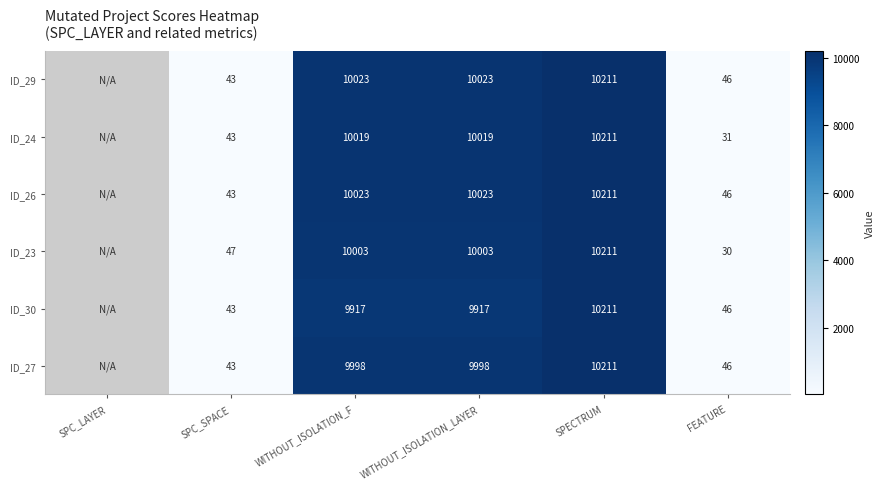

What is the total value across all series at WITHOUT_ISOLATION_F?

59983